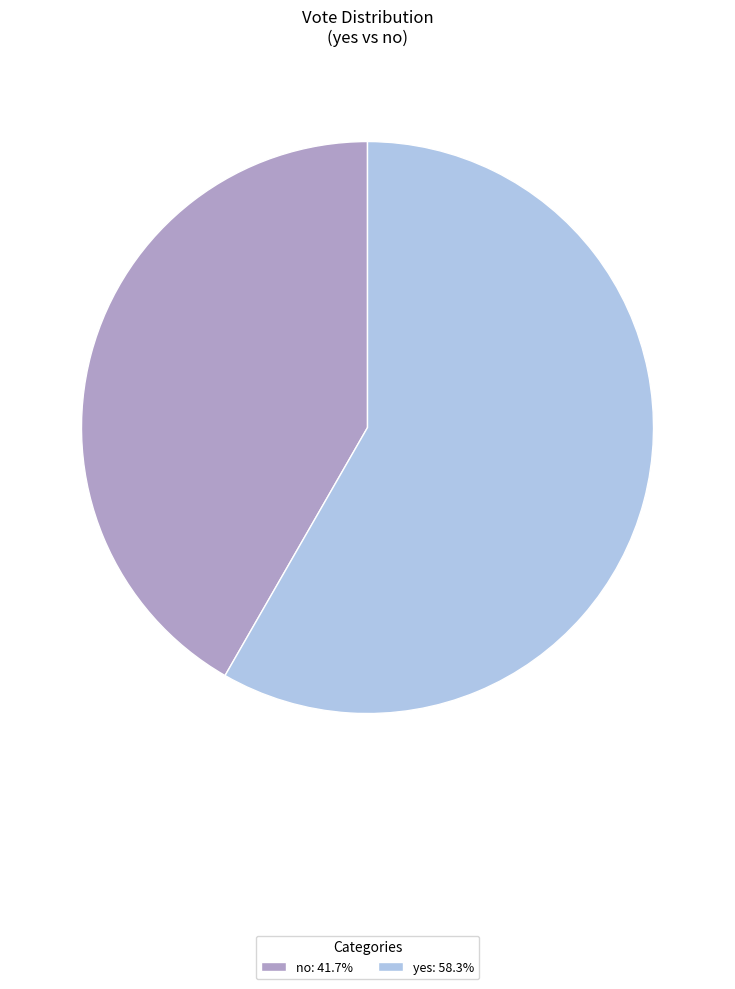

Is the sum of yes: 58.3% and no: 41.7% greater than half?

Yes